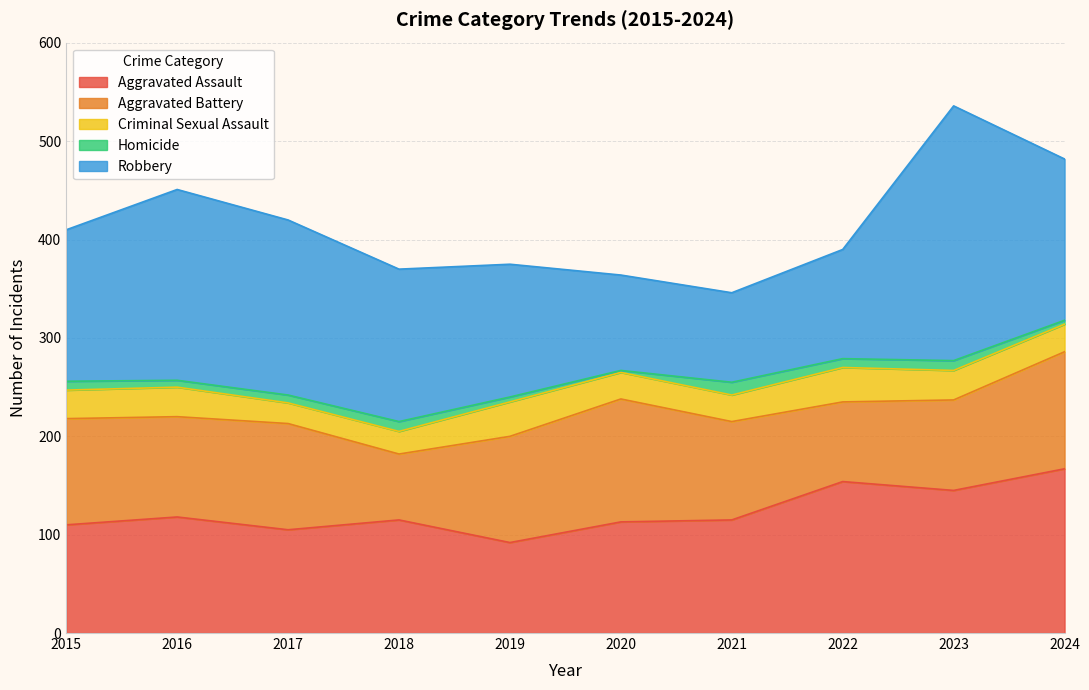

What is the difference between the Aggravated Assault values at 2017 and 2018?

10